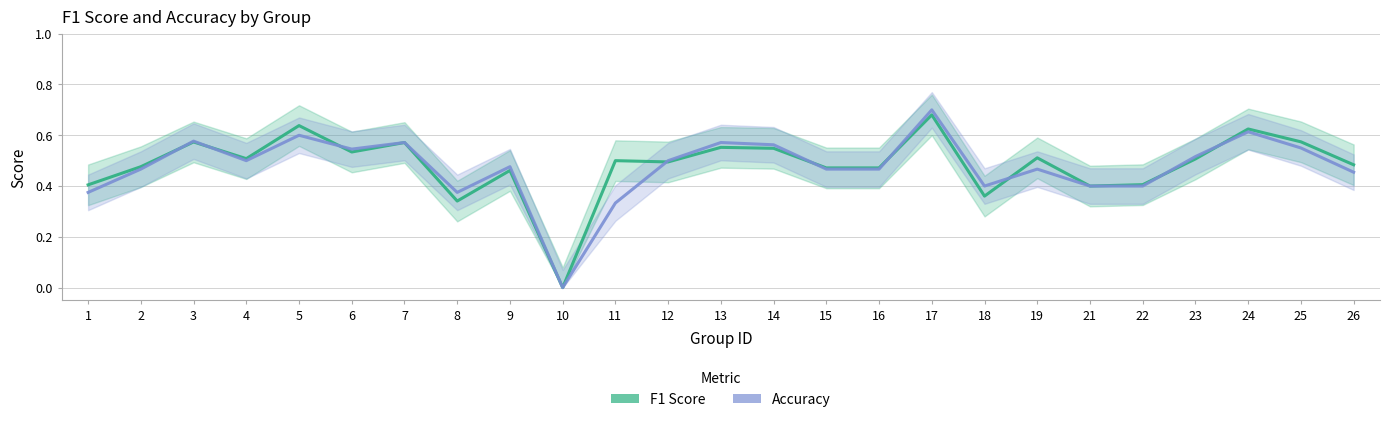

True or false: F1 Score has more than 0 points higher than both neighbors.

True